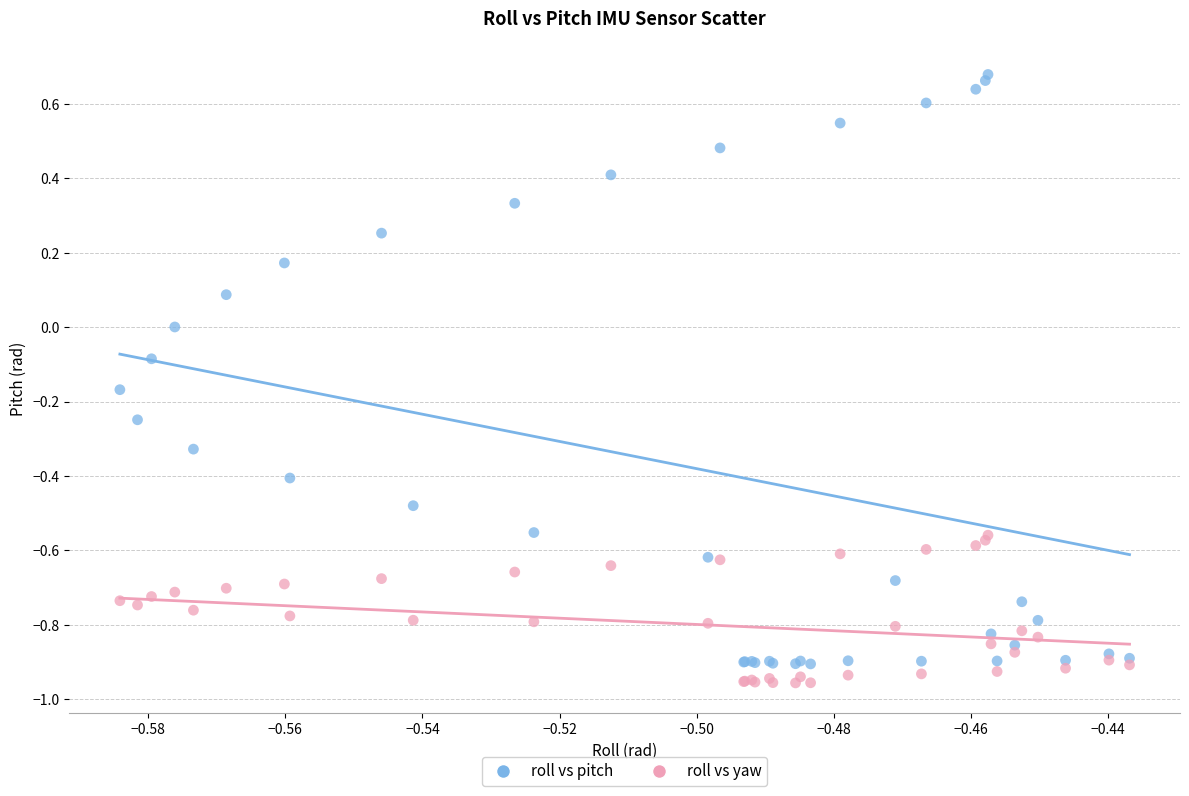

Which series reaches the minimum Y coordinate?

roll vs yaw